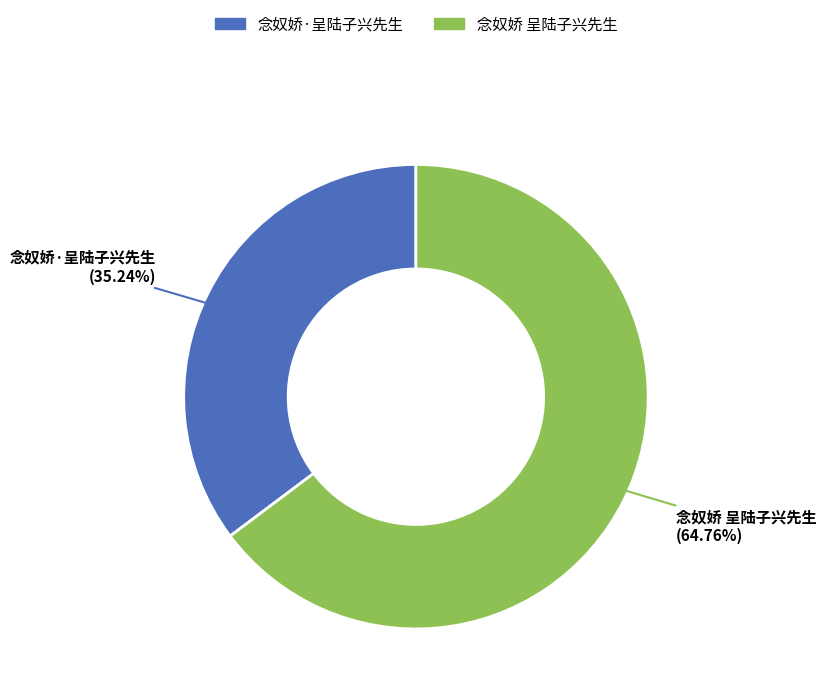

Which slice is the largest?

念奴娇 呈陆子兴先生